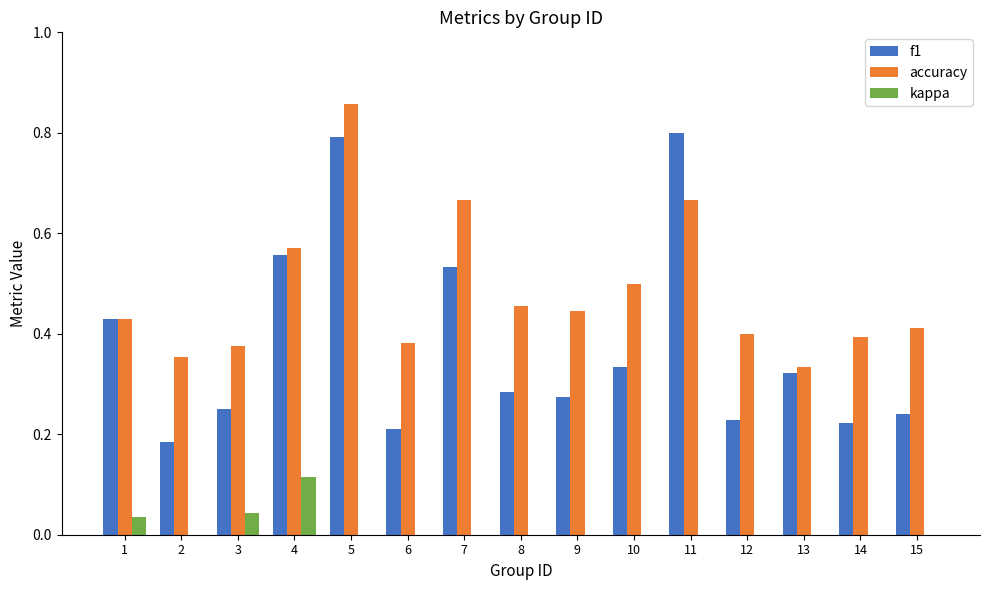

What is the total value across all series at 3?

0.7